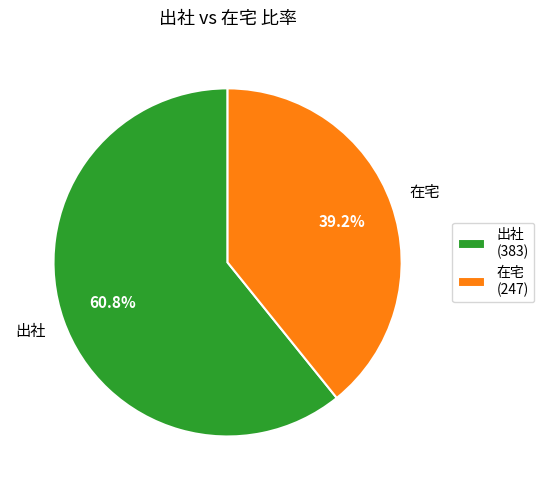

Which slice is the largest?

出社